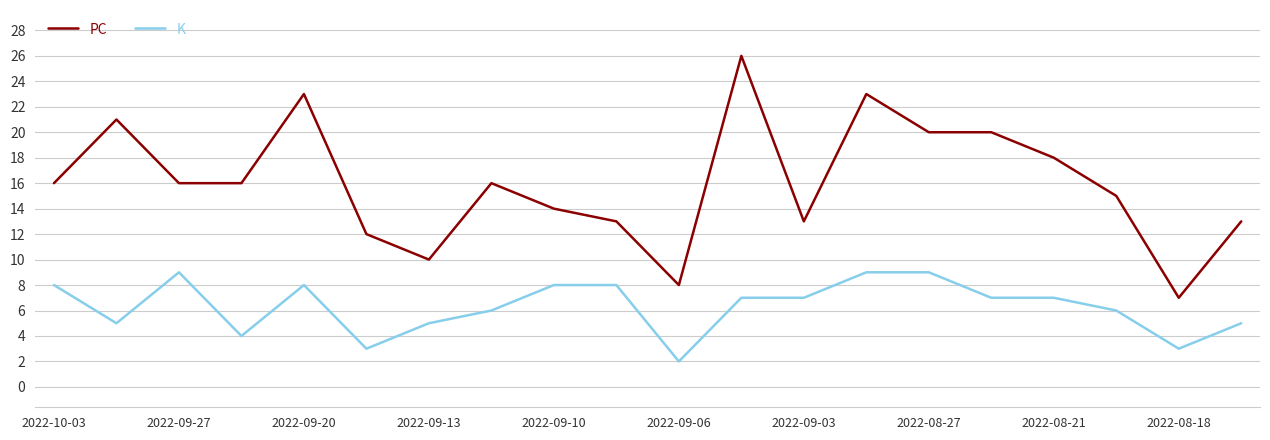

Count the number of categories in the chart.

20